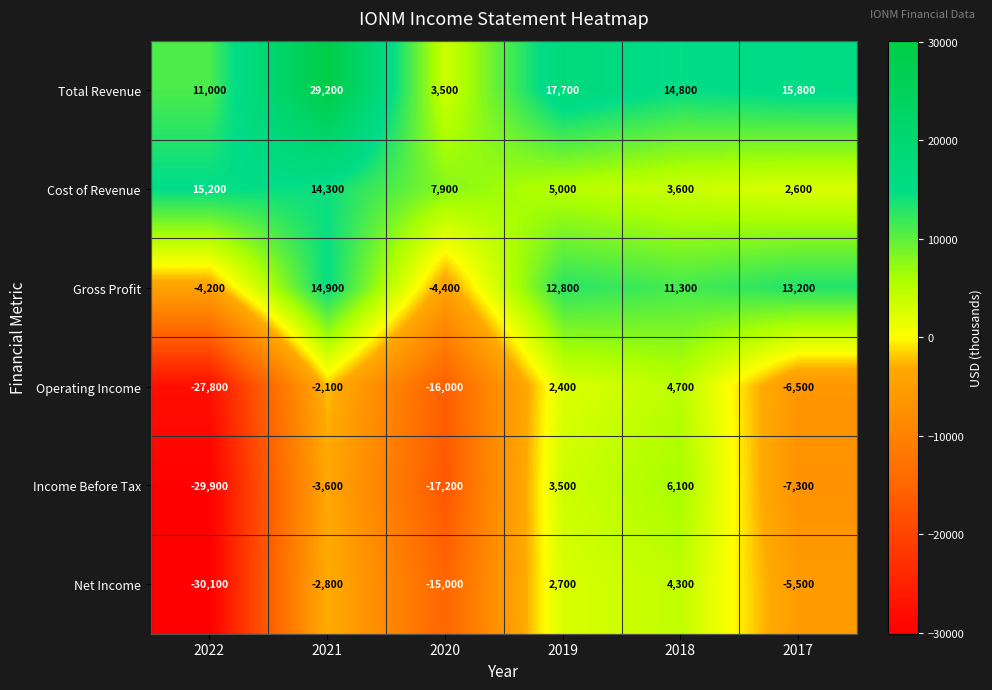

Read the Income Before Tax value at 2022.

-29900